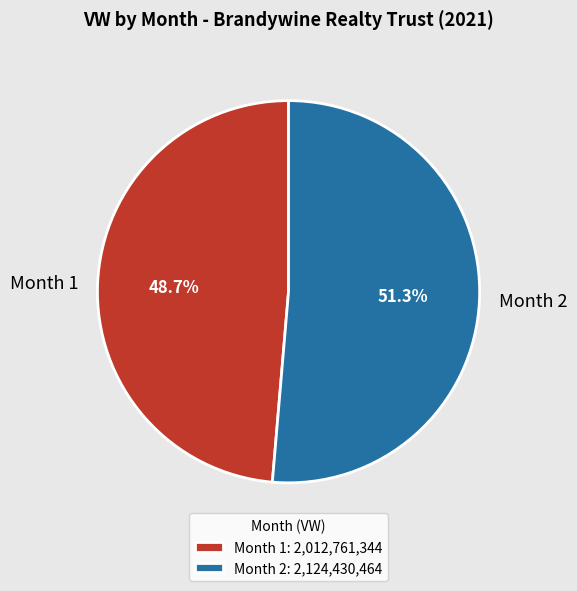

What is the total percentage of Month 1 and Month 2?

100.0%